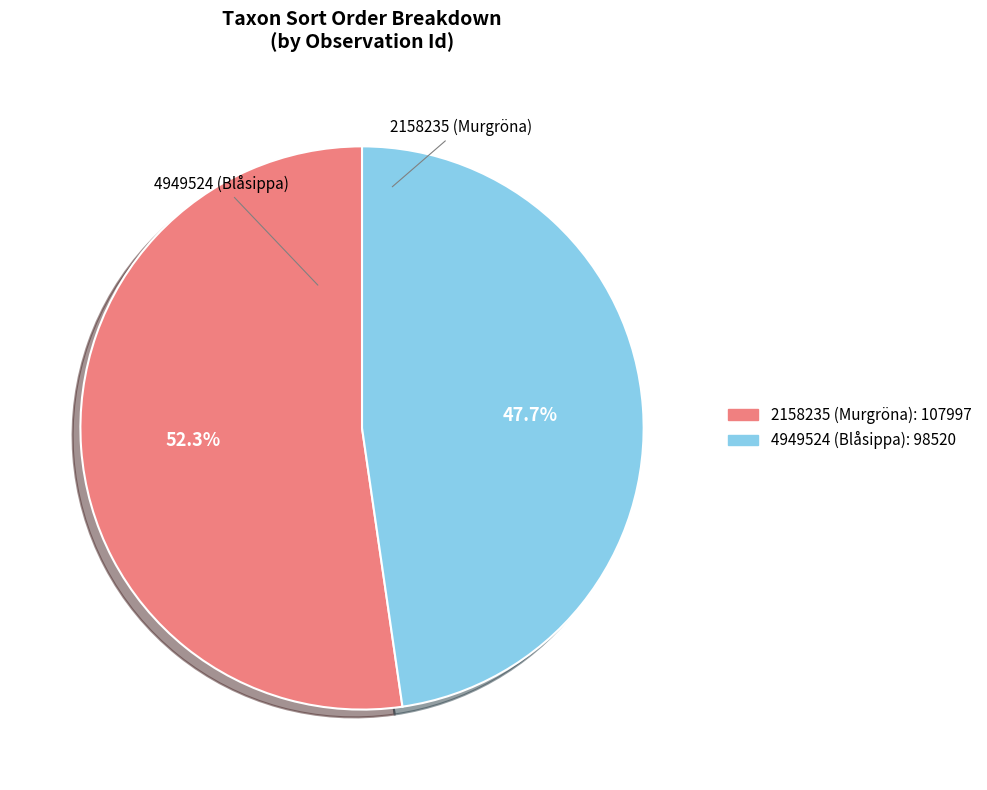

How many slices are in this pie chart?

2